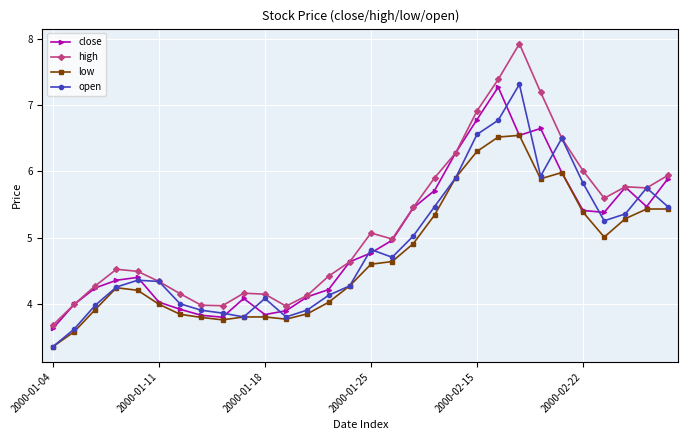

What is the maximum value for low?

6.5